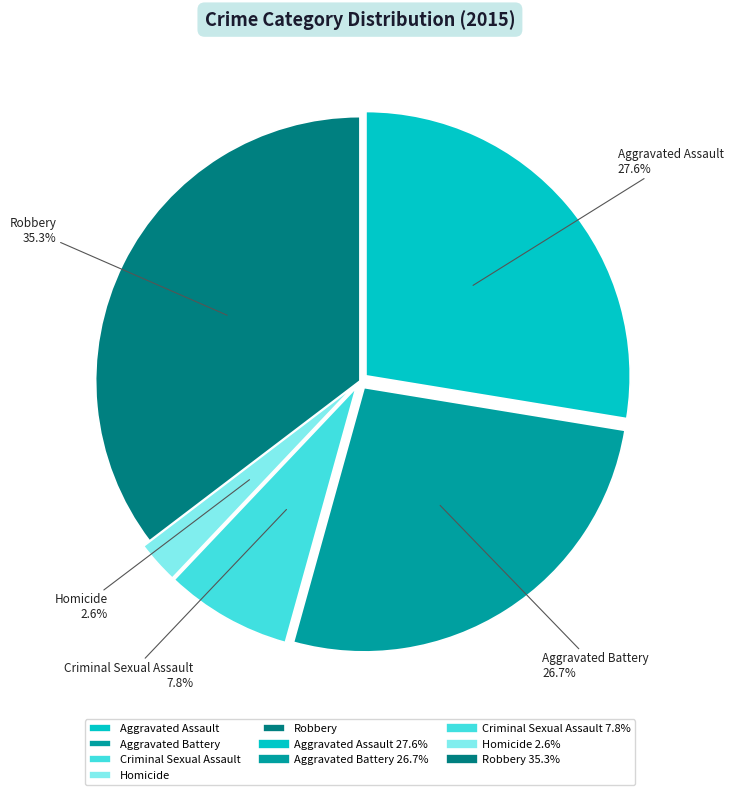

What is the largest slice in the pie chart?

Robbery